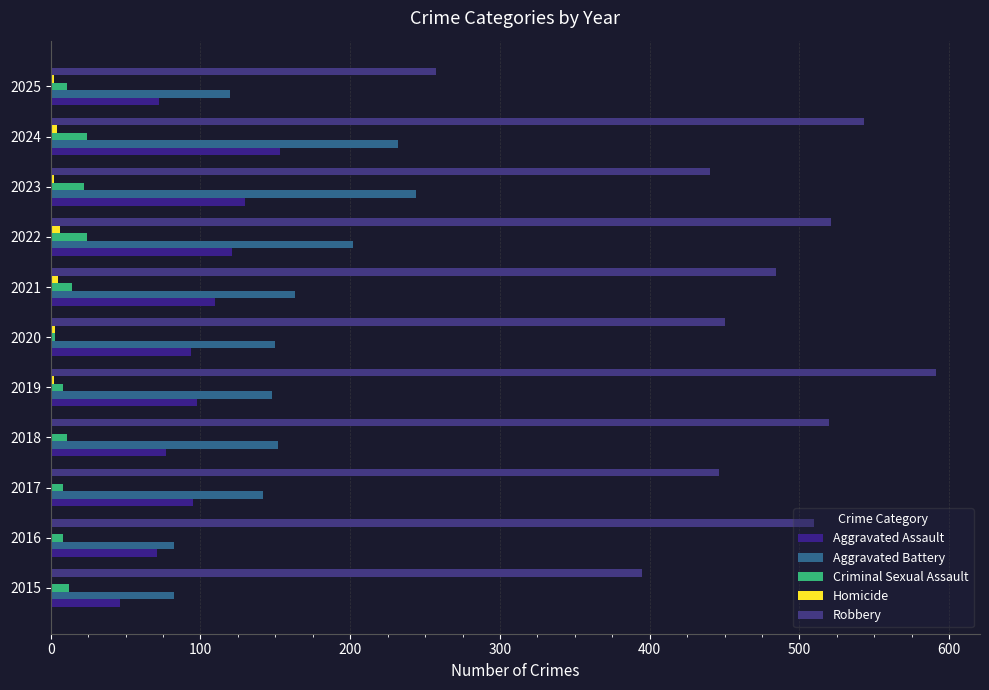

Rank the series by their maximum value, from highest to lowest.

Robbery, Aggravated Battery, Aggravated Assault, Criminal Sexual Assault, Homicide